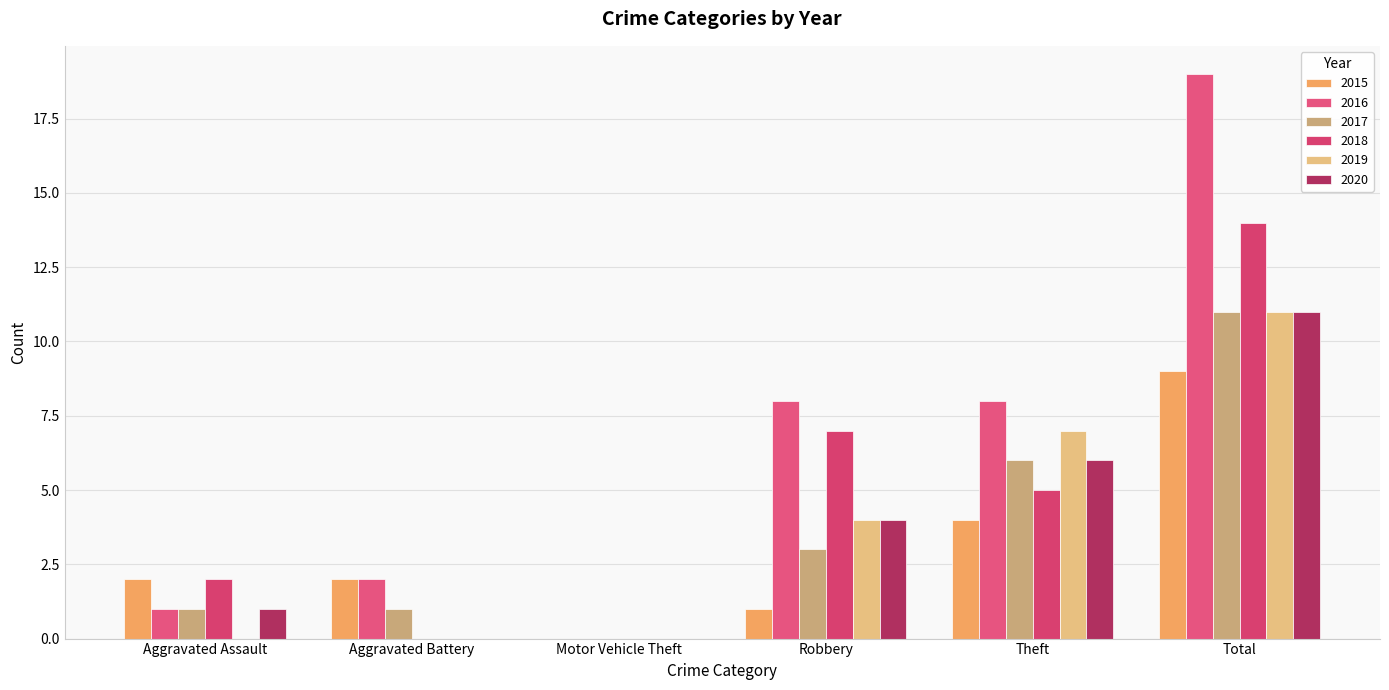

Is it true that 2020 equals 0 at Motor Vehicle Theft?

True